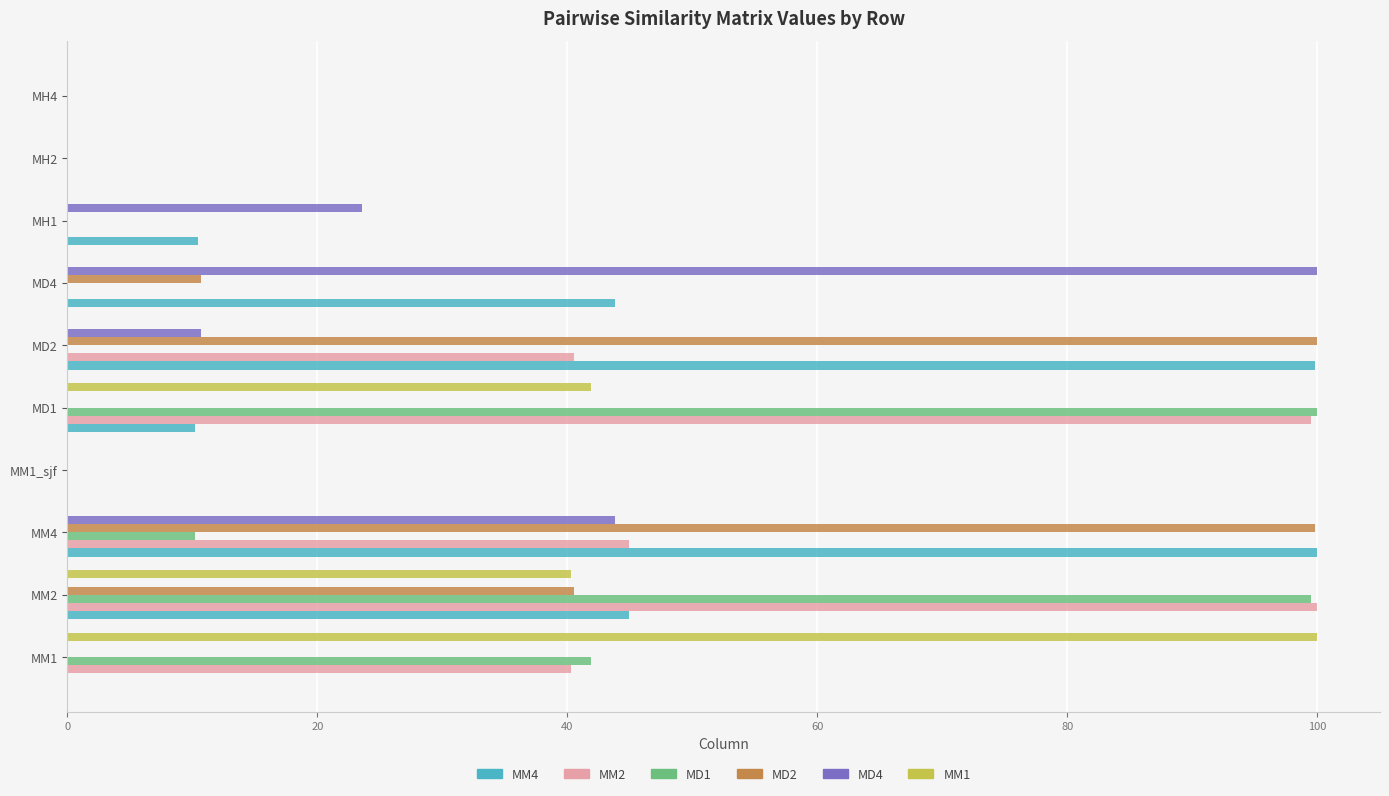

The value of MM4 at MM2 is 44.9. True or false?

True